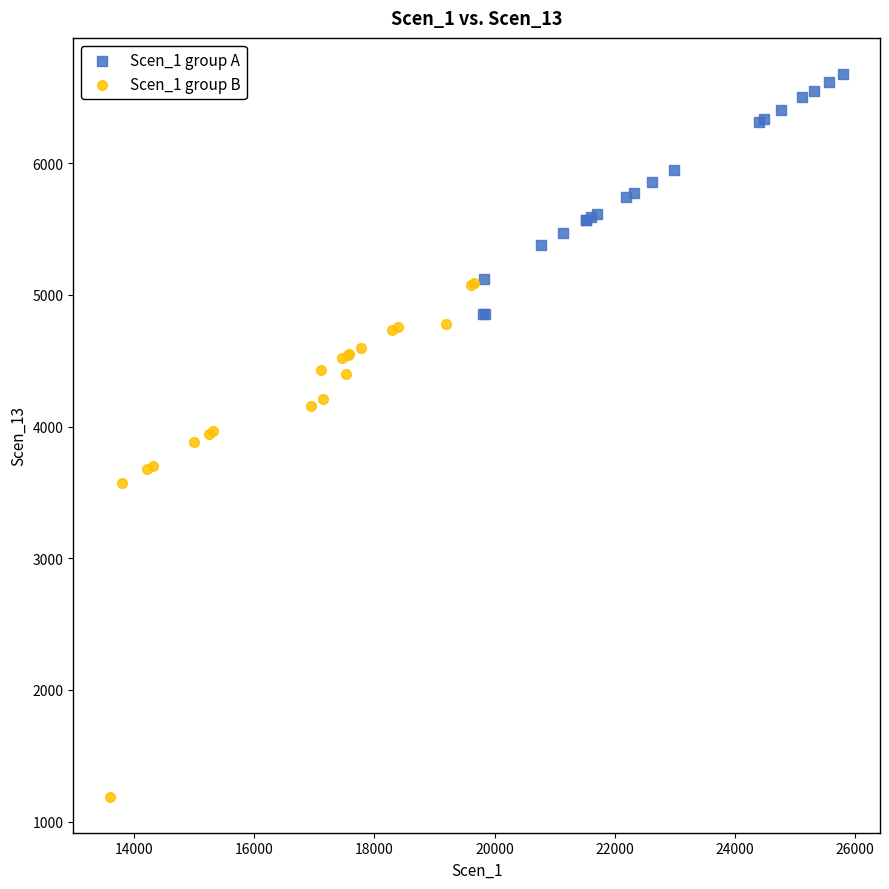

Which series contains the highest Y value?

Scen_1 group A